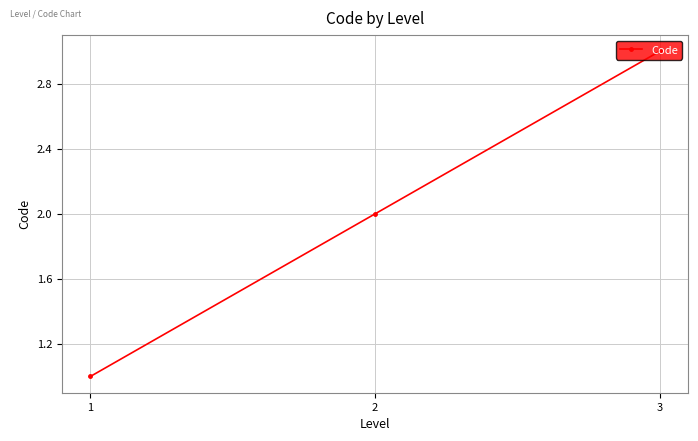

At which label is the value closest to 2?

2